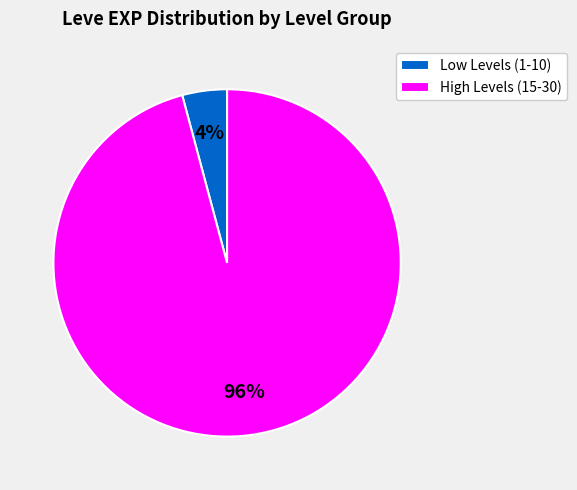

Rank the categories by value from highest to lowest.

High Levels (15-30), Low Levels (1-10)